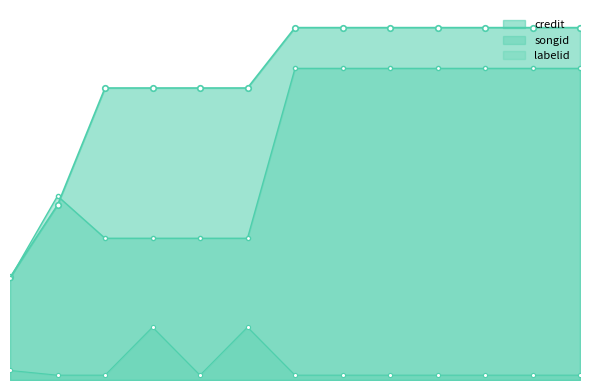

Rank the series by their average value, from lowest to highest.

labelid, songid, credit